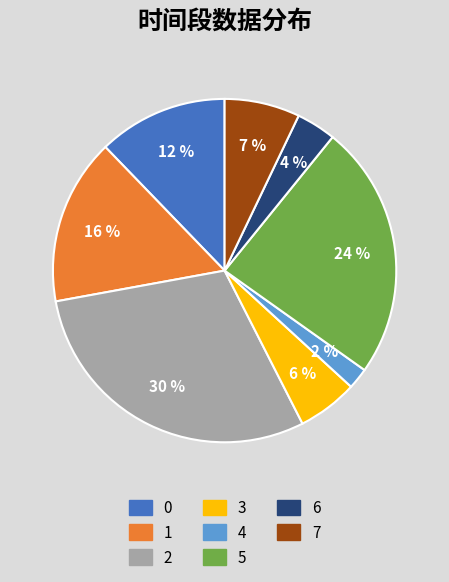

Does 4 represent more than half of the total?

No